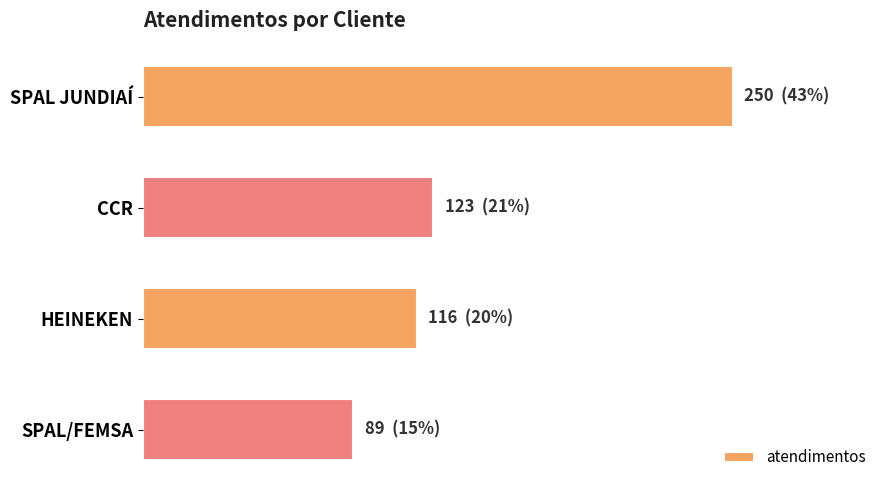

Are the bars horizontal?

Yes